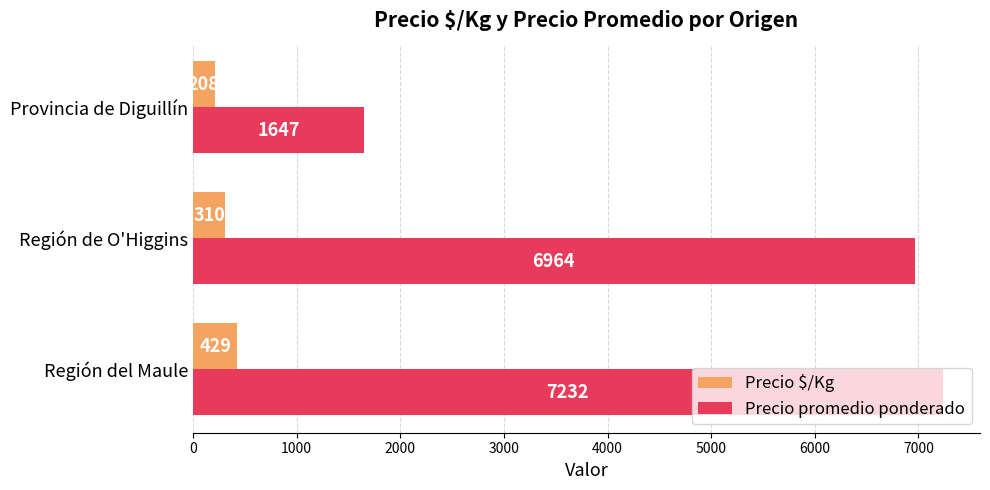

What is the greatest value displayed?

7232